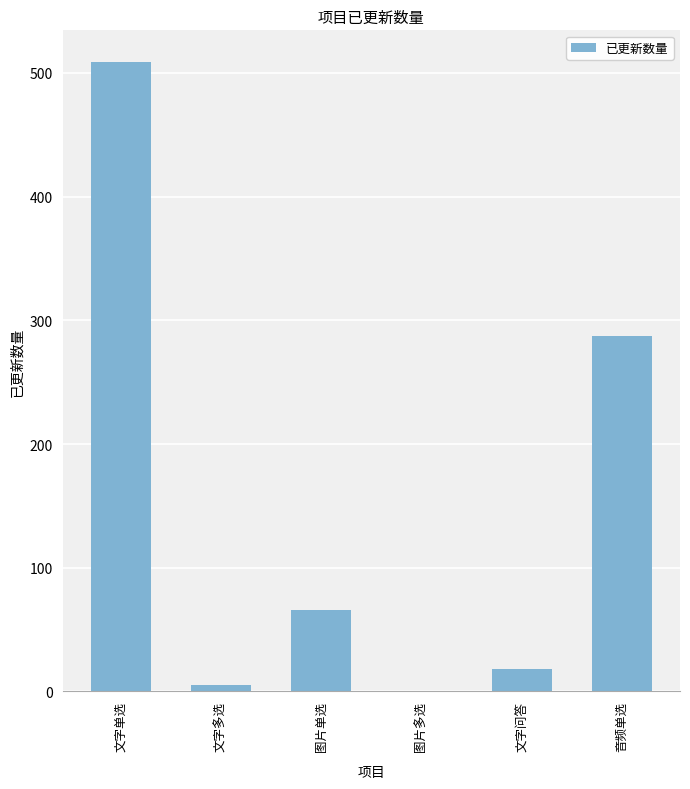

What is the sum of all values?

885